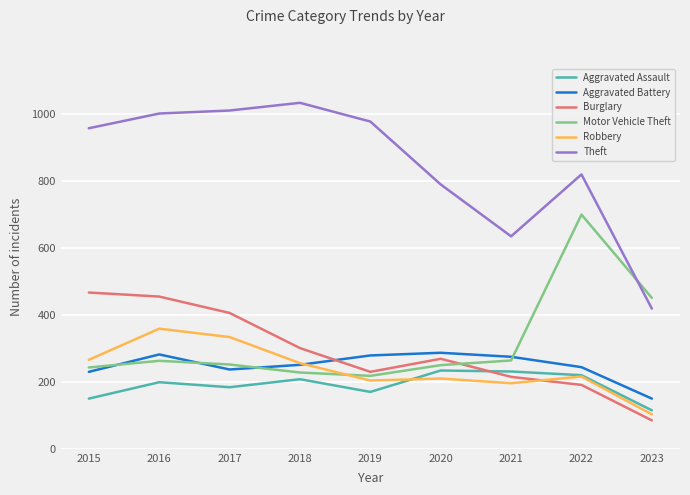

How many intersections are there between Motor Vehicle Theft and Aggravated Battery?

4